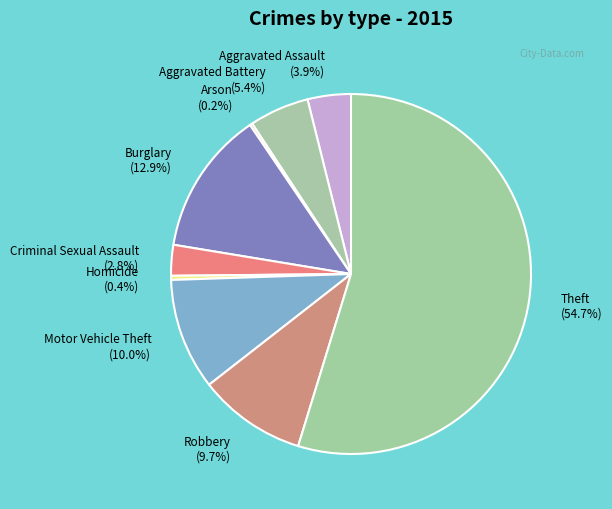

Which slice is the largest?

Theft